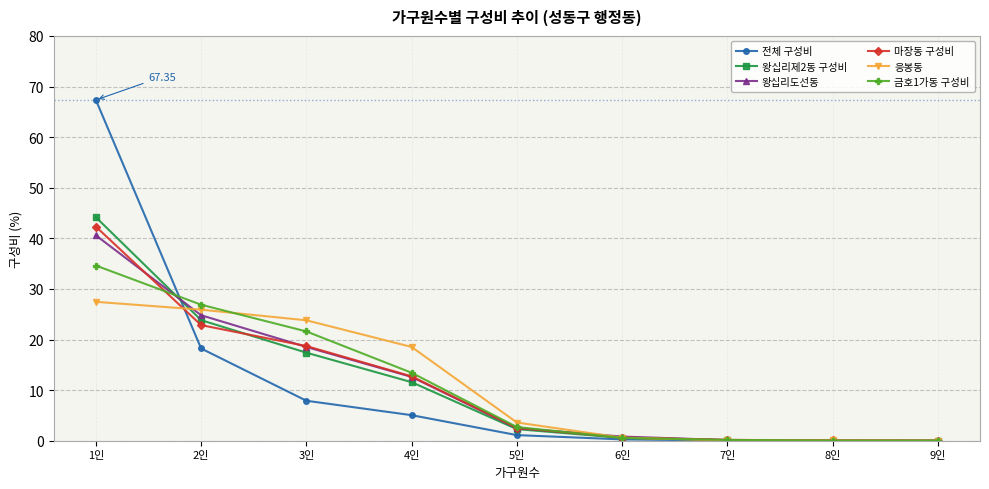

At which category is the sum across all series the highest?

1인